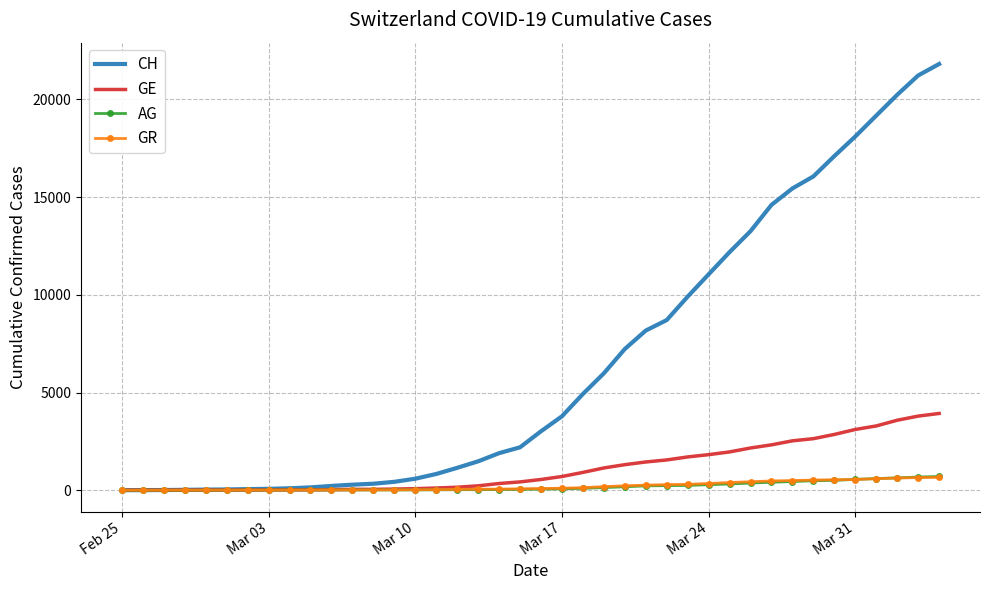

Which series has the widest spread of values?

CH